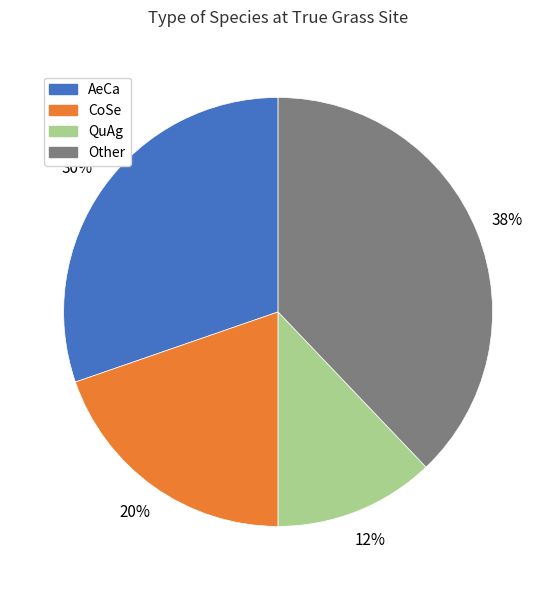

Is it true that CoSe is 27% of the pie?

False